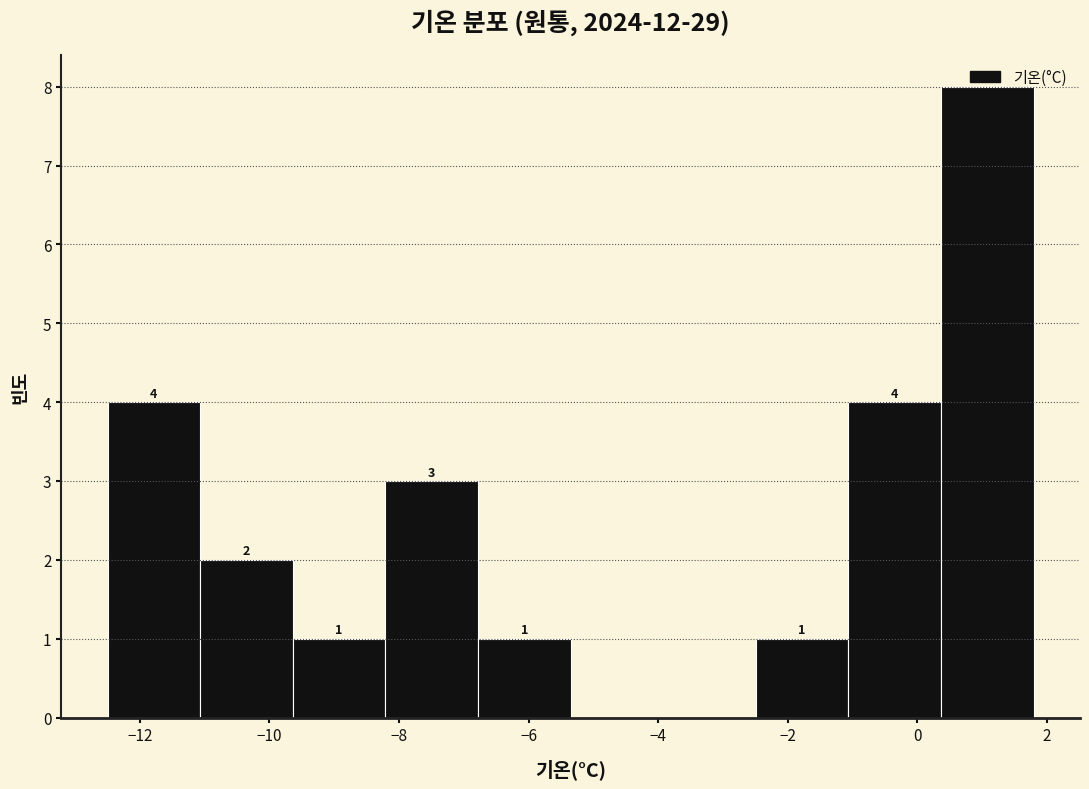

Over which range of the x-axis is the bar tallest?

0.4 to 1.8